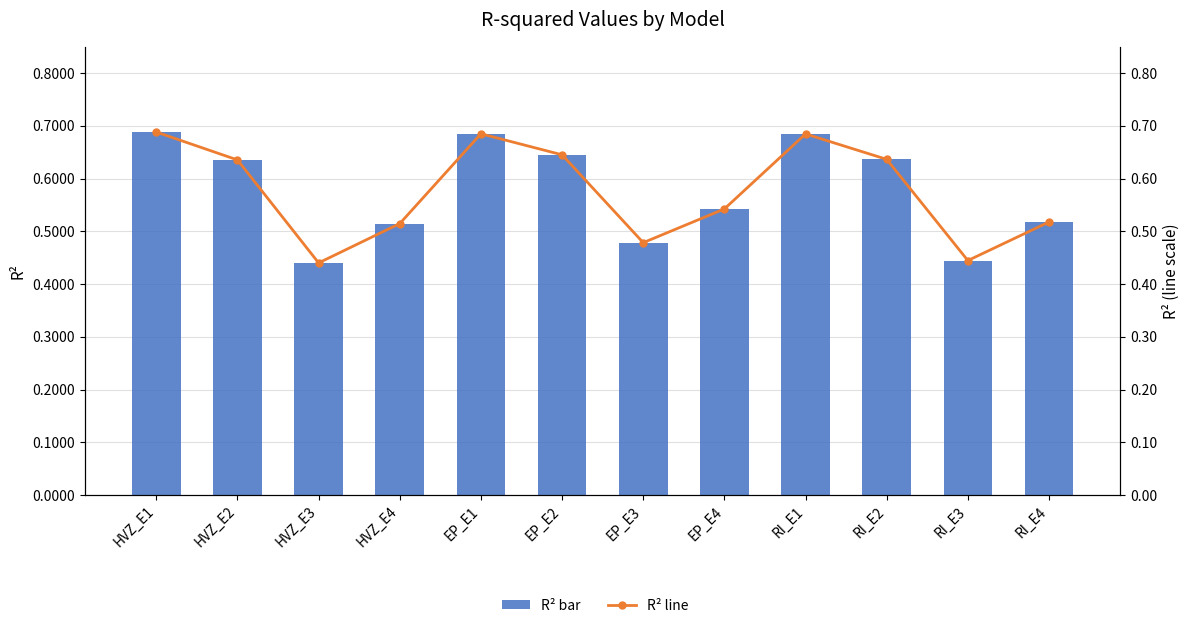

Are the bars grouped side by side (vs. stacked)?

Yes